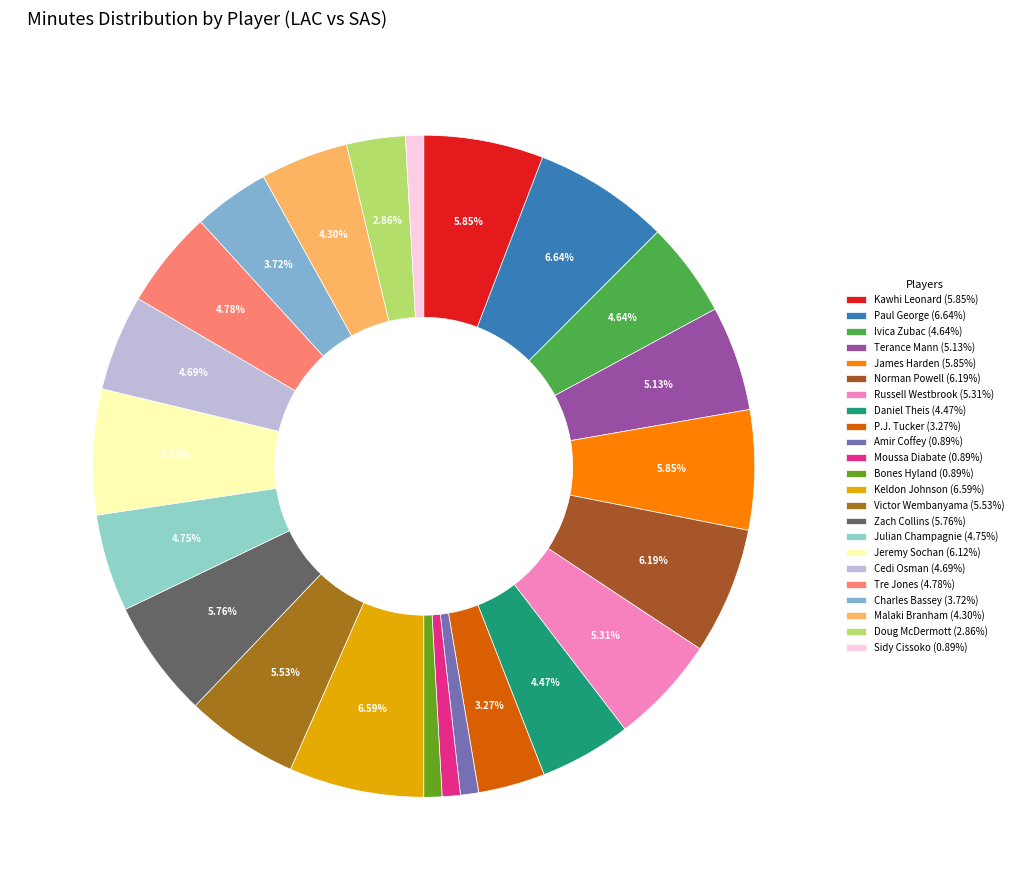

To the nearest percent, what percentage of the pie is Russell Westbrook?

5%